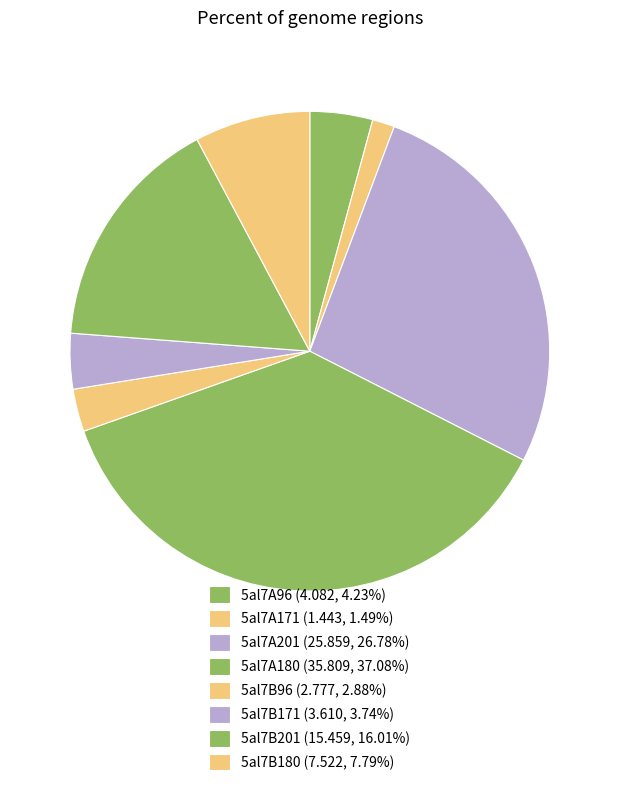

Count the number of slices in the pie.

8